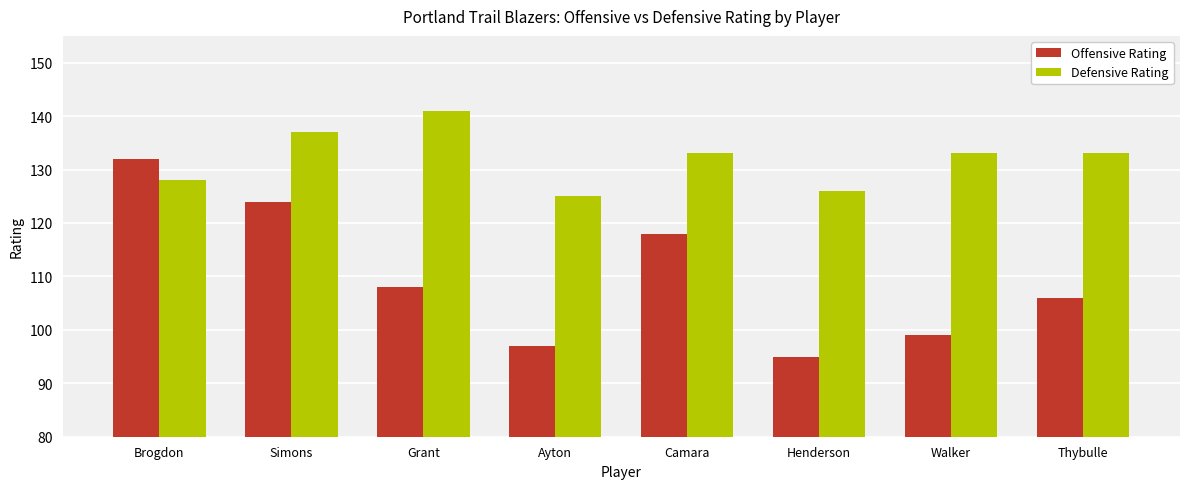

What is the sum of all Offensive Rating values?

879